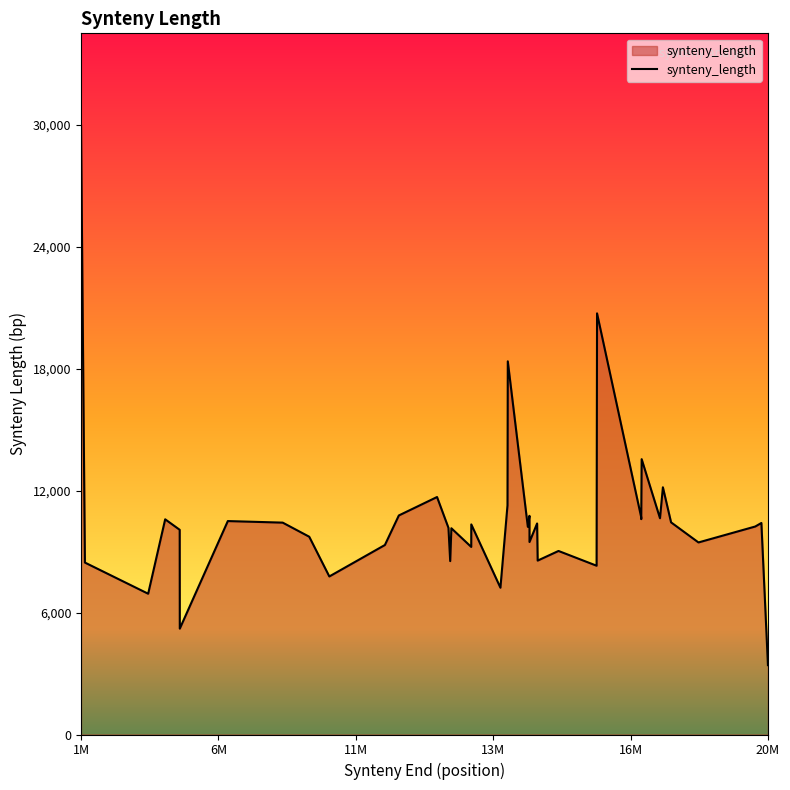

How many lines are shown in the chart?

1